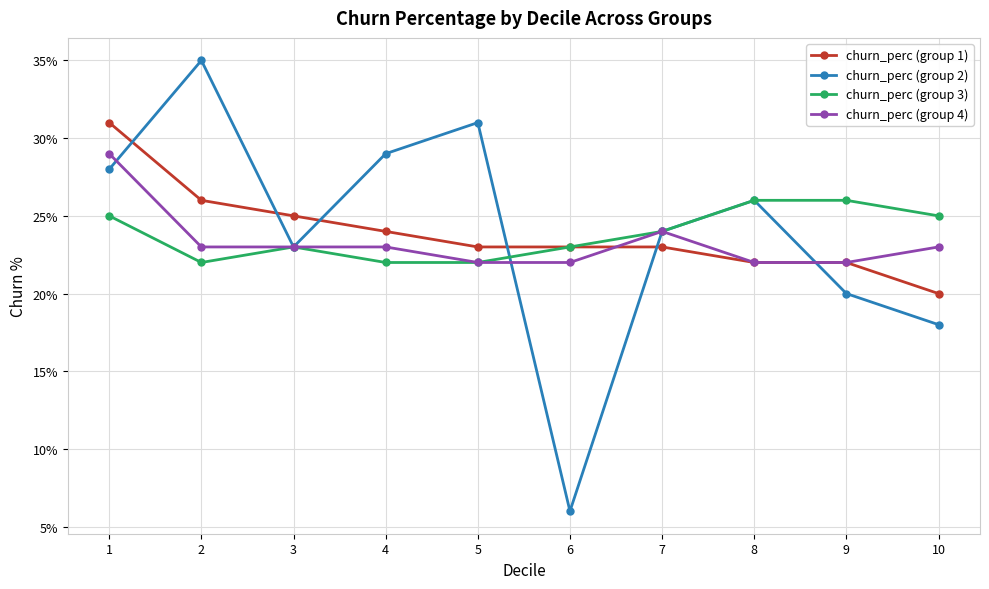

What is the difference between the maximum and minimum values in the churn_perc (group 1) series?

0.1